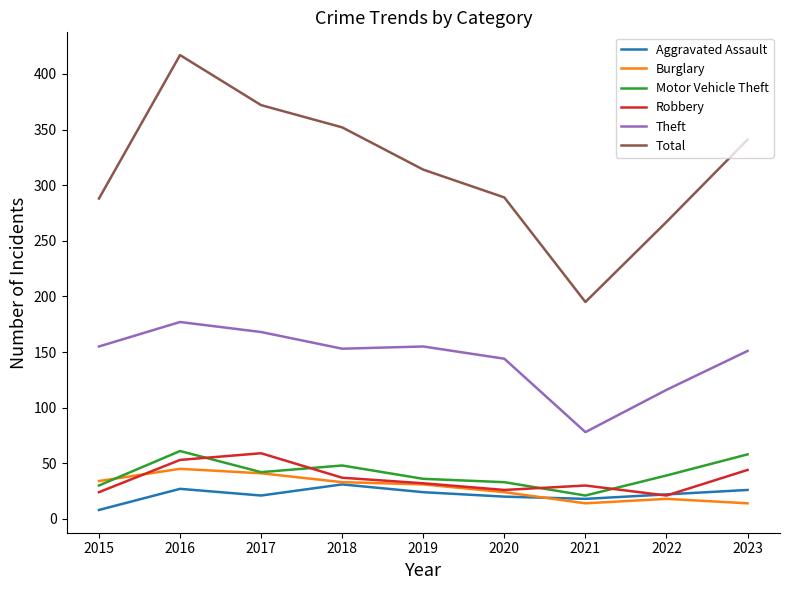

At which label is Total closest to 306?

2019